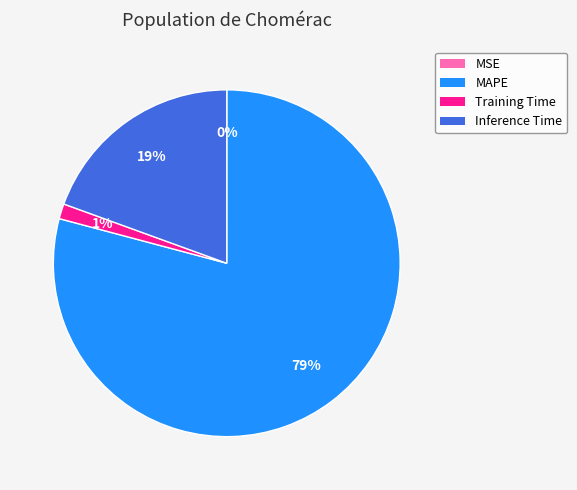

To the nearest percent, what is the average slice percentage?

25%